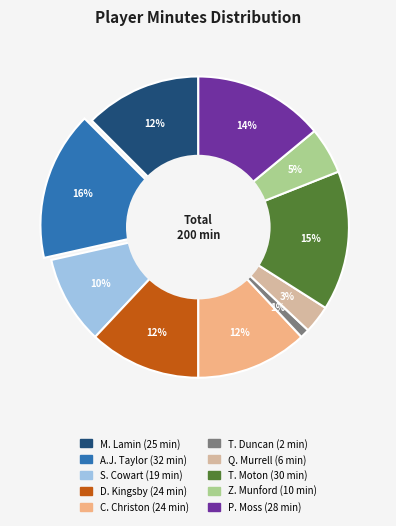

Is it true that D. Kingsby is 20% of the pie?

False